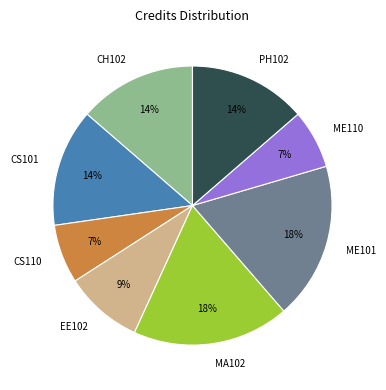

Do PH102 and ME101 together represent more than half of the pie?

No